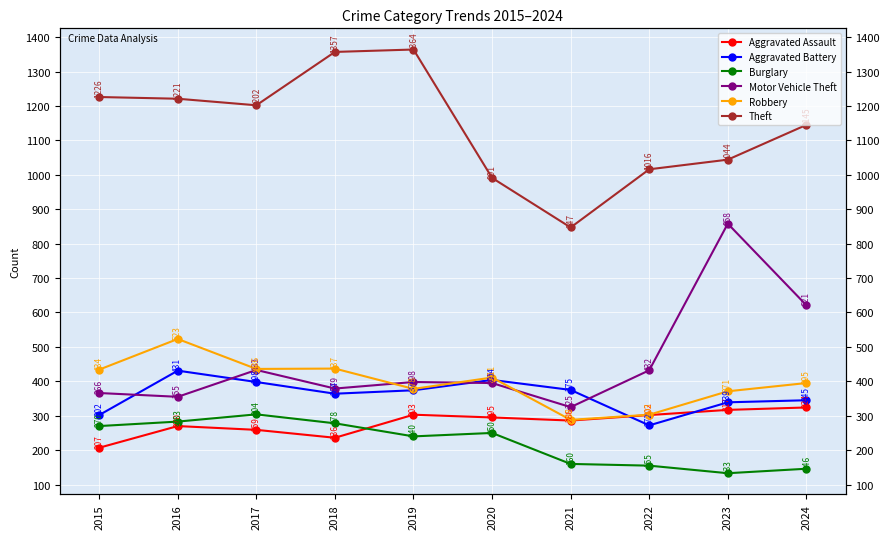

Is the value of Motor Vehicle Theft at 2024 greater than the value of Aggravated Assault at 2022?

Yes